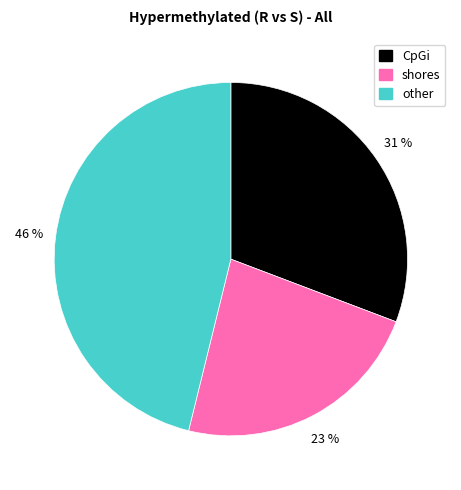

Is there any slice that represents more than half of the pie?

No